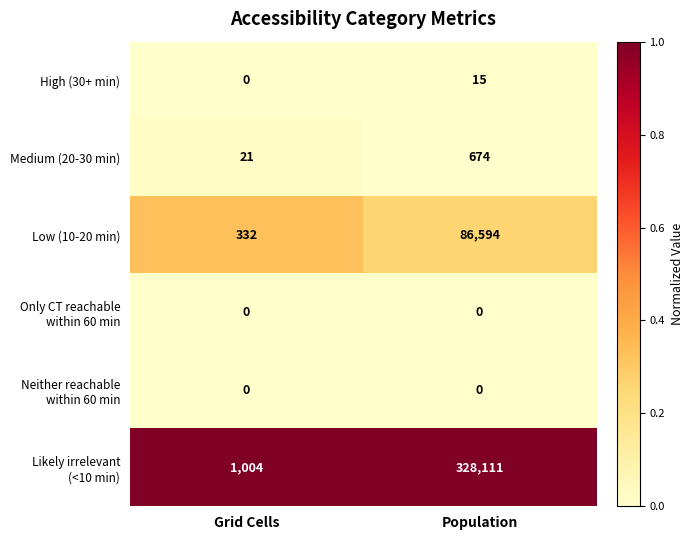

What is the minimum value for Medium (20-30 min)?

21